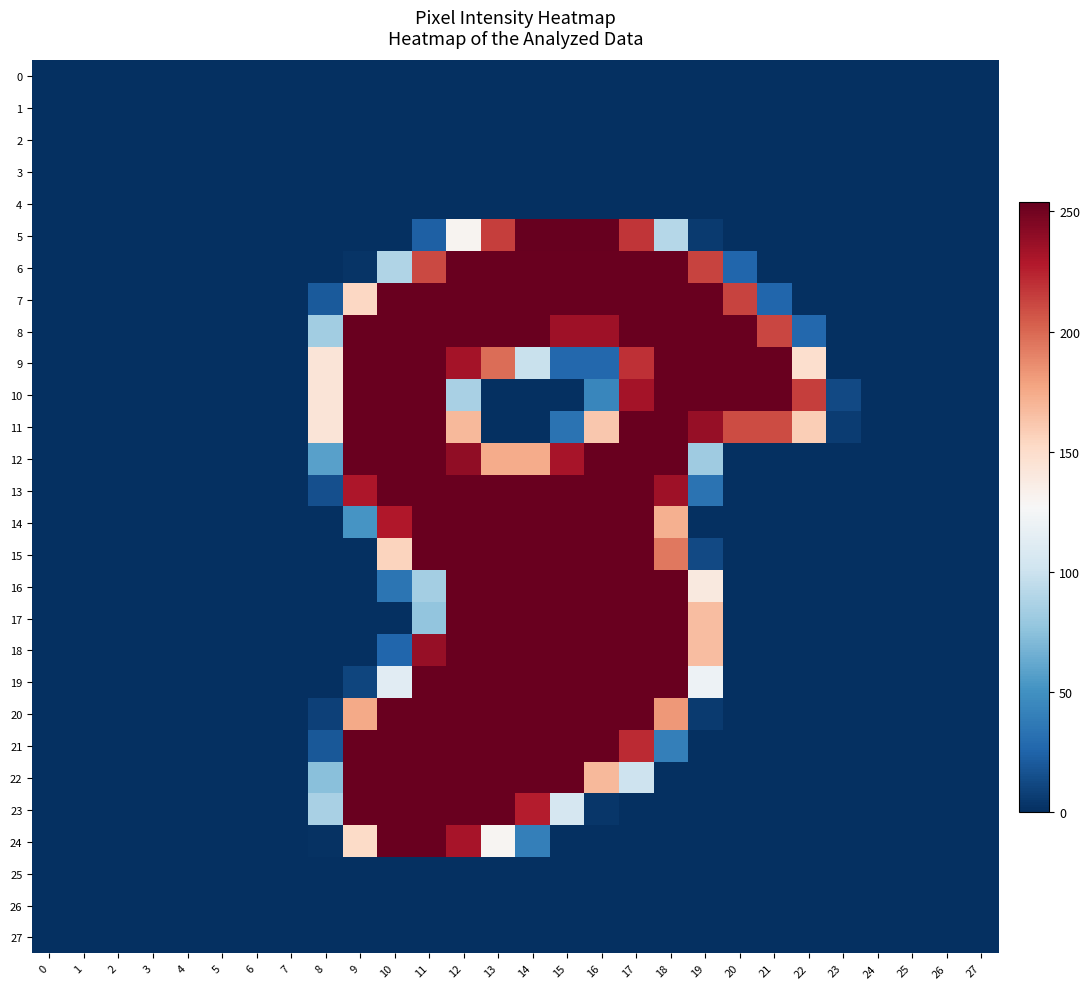

Rank the series at 18 from highest to lowest value.

6, 7, 8, 9, 10, 11, 12, 16, 17, 18, 19, 13, 15, 20, 14, 5, 21, 0, 1, 2, 3, 4, 22, 23, 24, 25, 26, 27